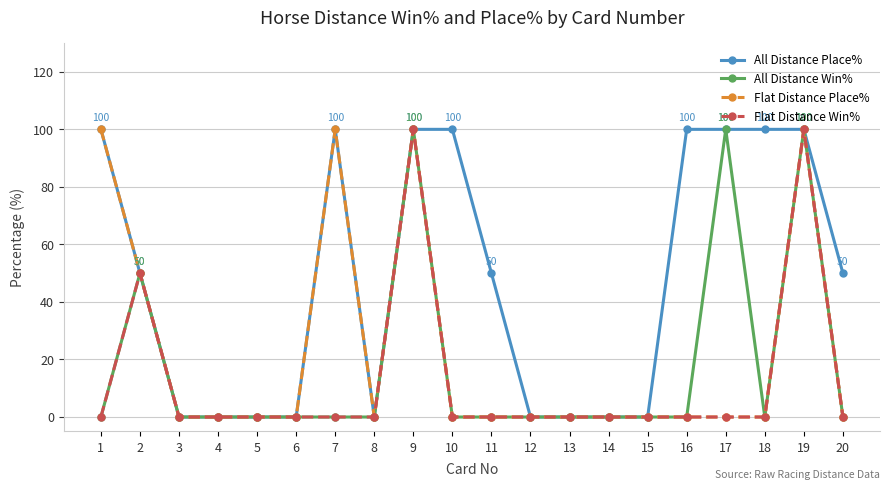

How many distinct data groups are displayed?

4